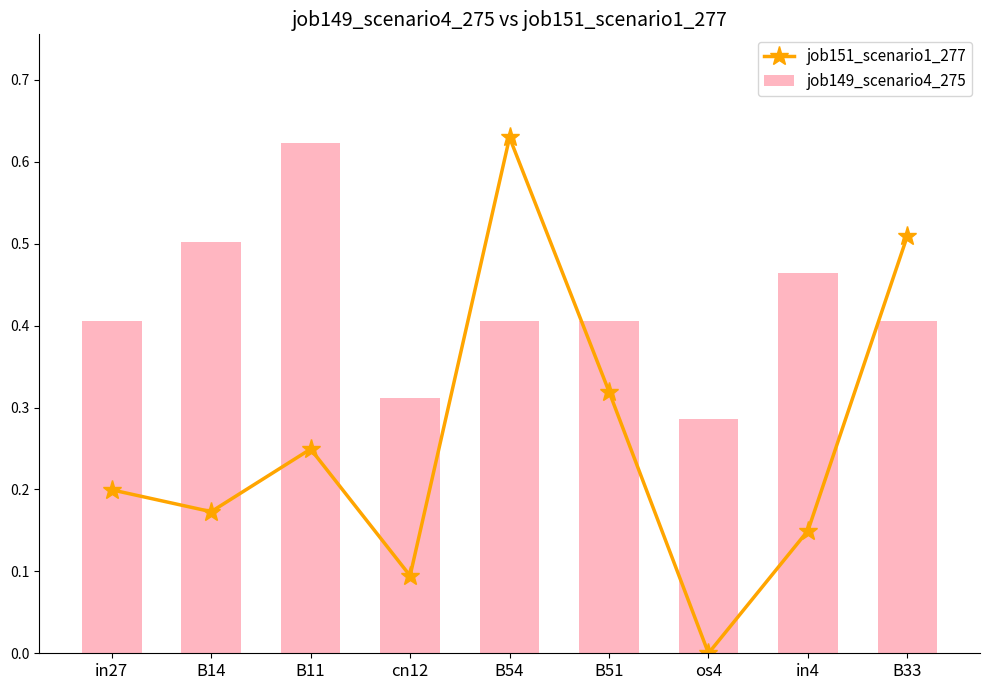

Is the value of job149_scenario4_275 at B33 greater than the value of job151_scenario1_277 at in4?

Yes